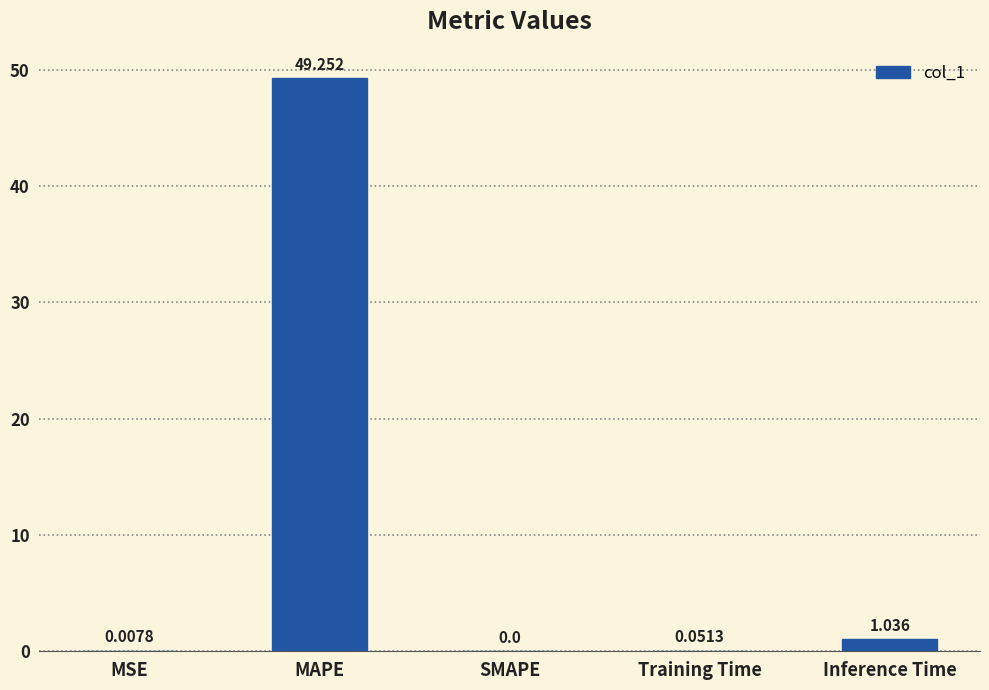

Which label corresponds to the largest value in the chart?

MAPE